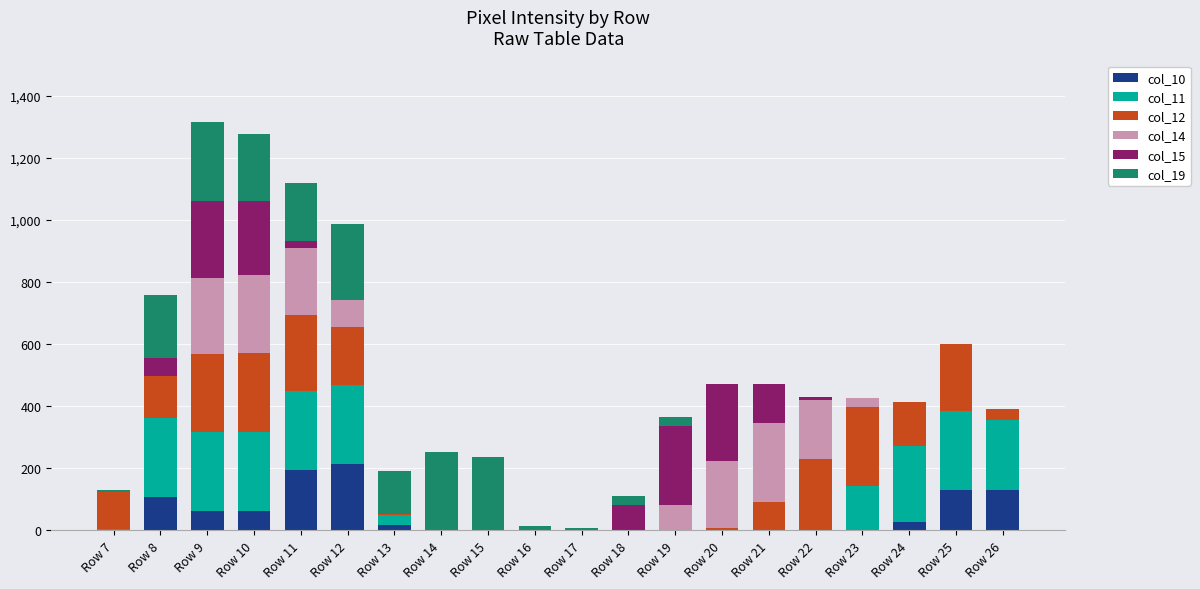

Is it true that col_19 equals -158 at Row 24?

False